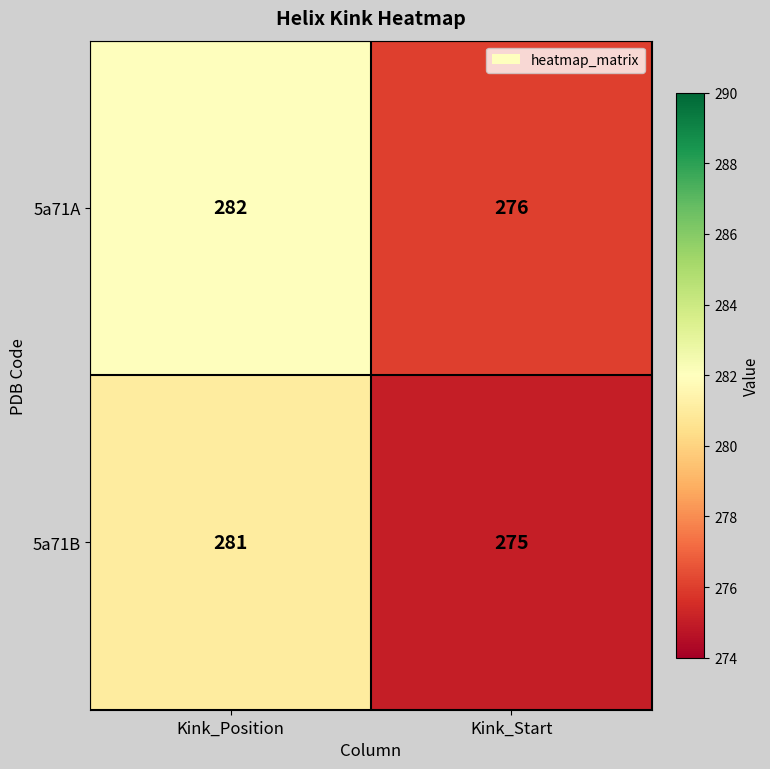

Which series has the largest total across all categories?

5a71A